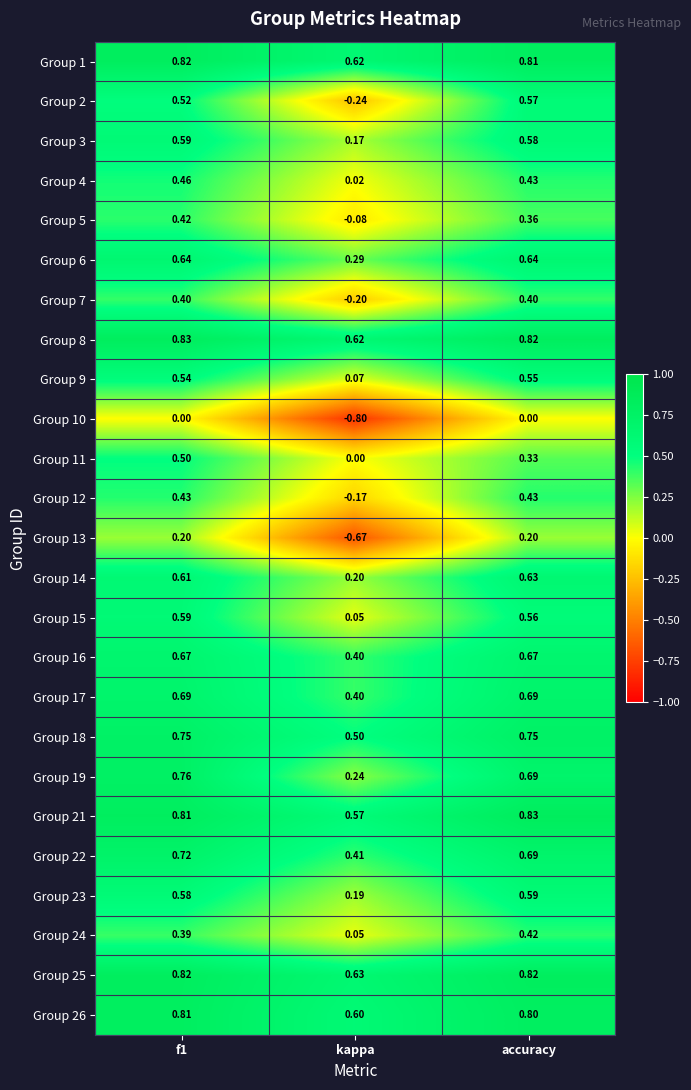

Which category has the highest value in the Group 2 series?

accuracy